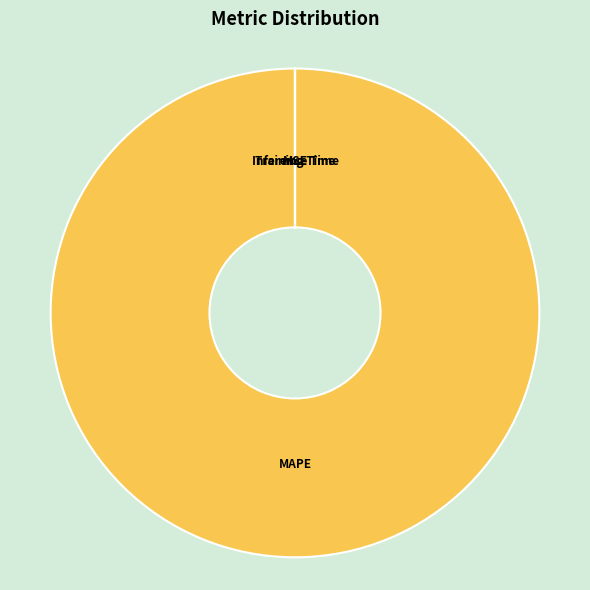

True or false: MAPE accounts for 89% of the total.

False